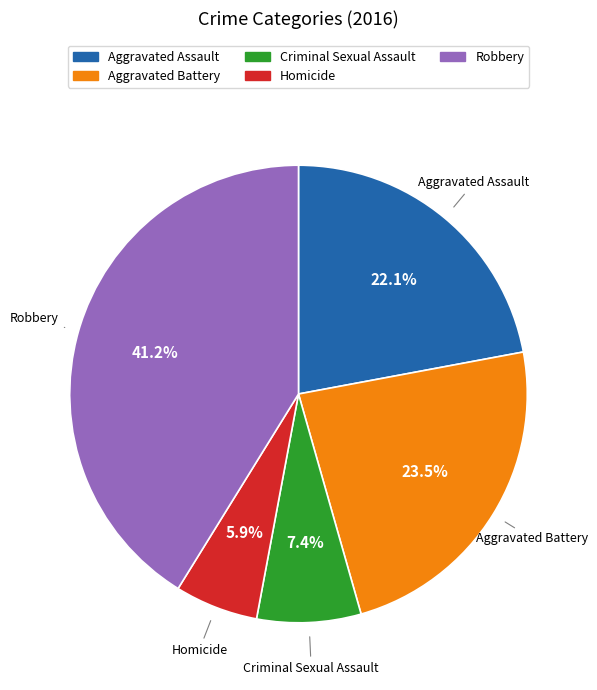

Count the number of slices in the pie.

5